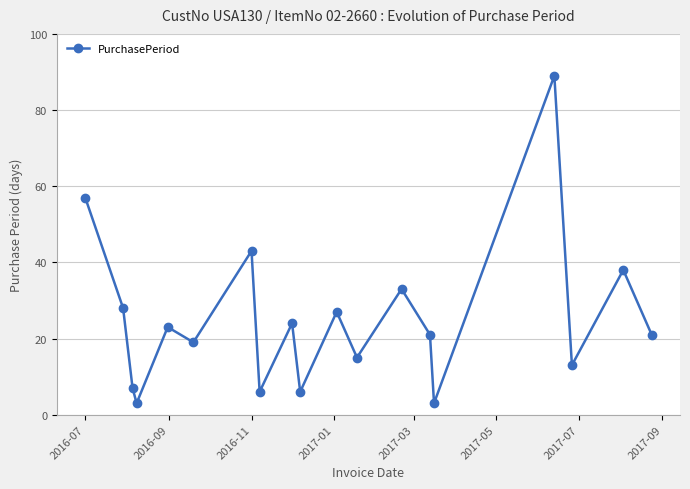

How many lines are shown in the chart?

1